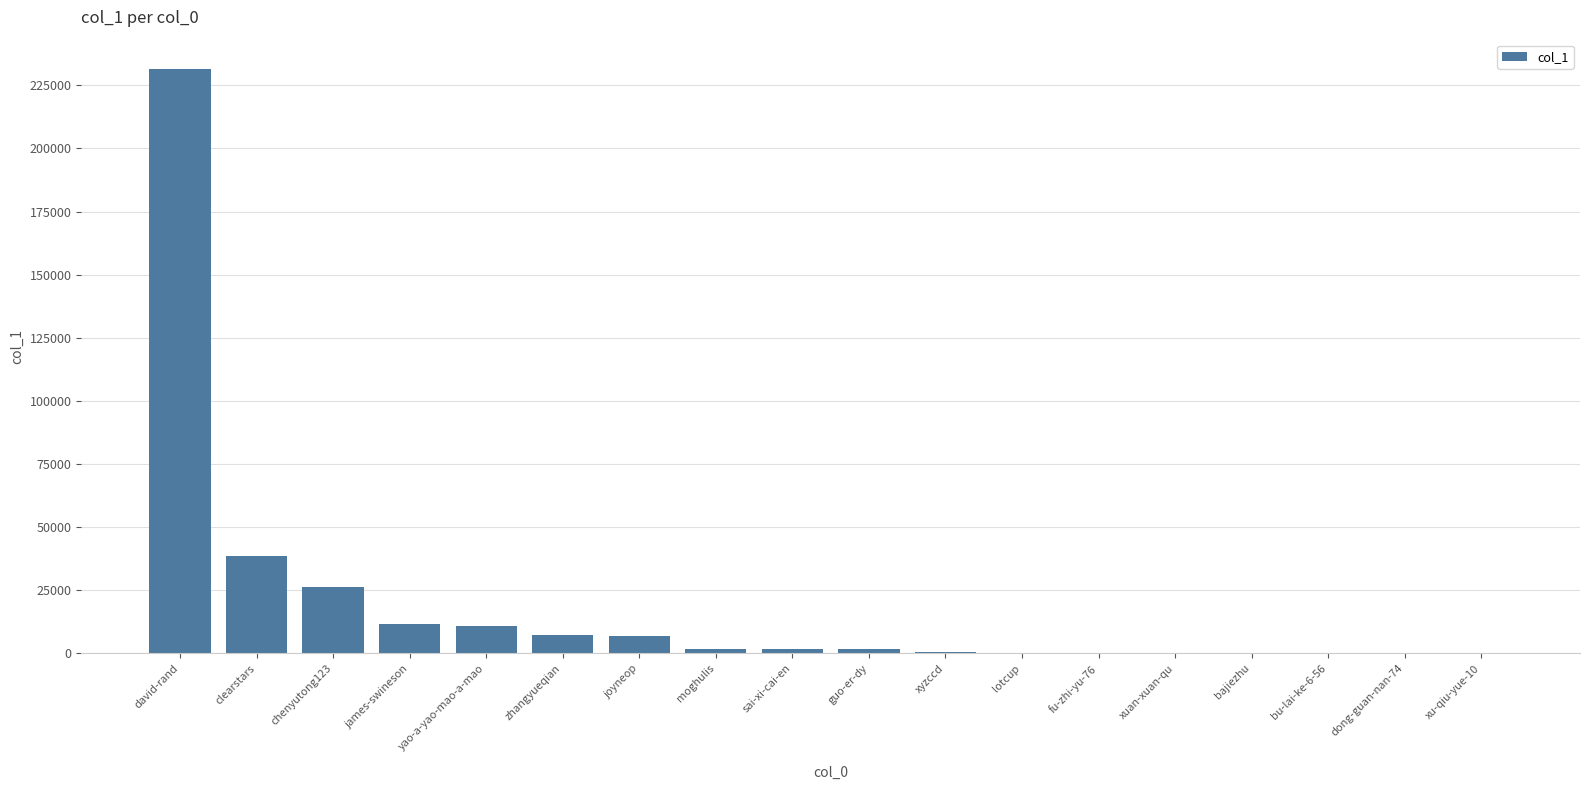

What is the approximate value at xyzccd, to the nearest 10?

400